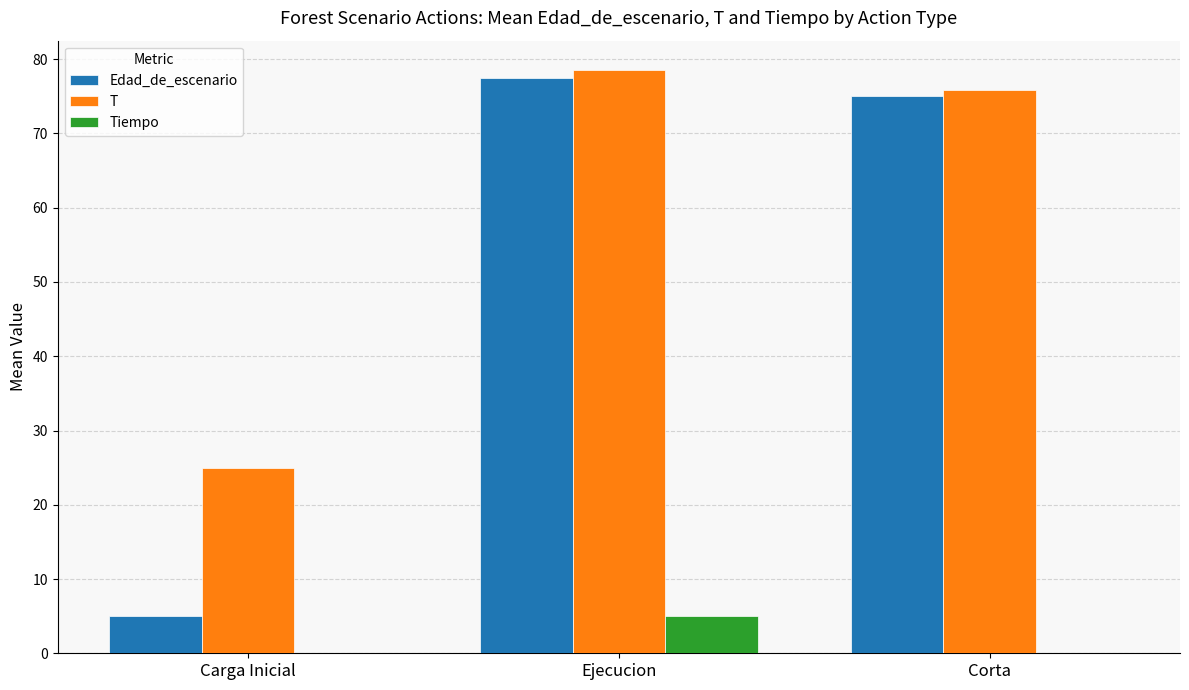

Reading right to left, extract all data points from this chart.

Edad_de_escenario: Corta=75.0	Ejecucion=77.5	Carga Inicial=5.0
T: Corta=75.8	Ejecucion=78.6	Carga Inicial=25.0
Tiempo: Corta=0.0	Ejecucion=5.0	Carga Inicial=0.0